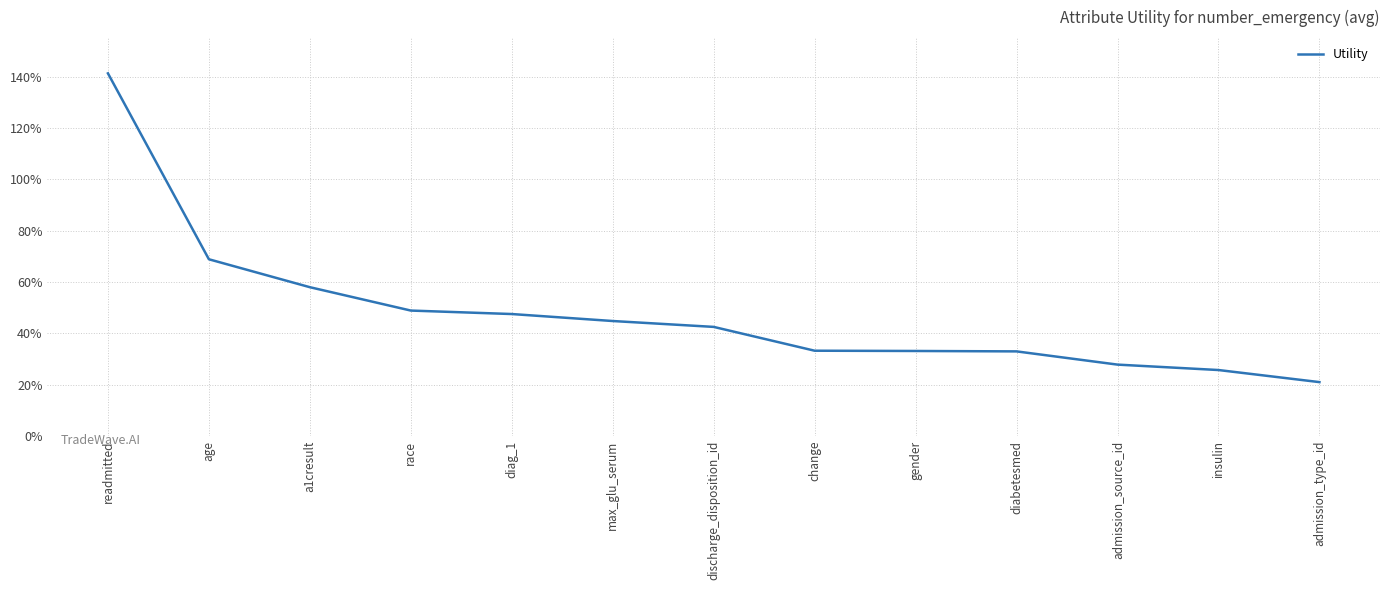

The value at a1cresult is 0.3. True or false?

False